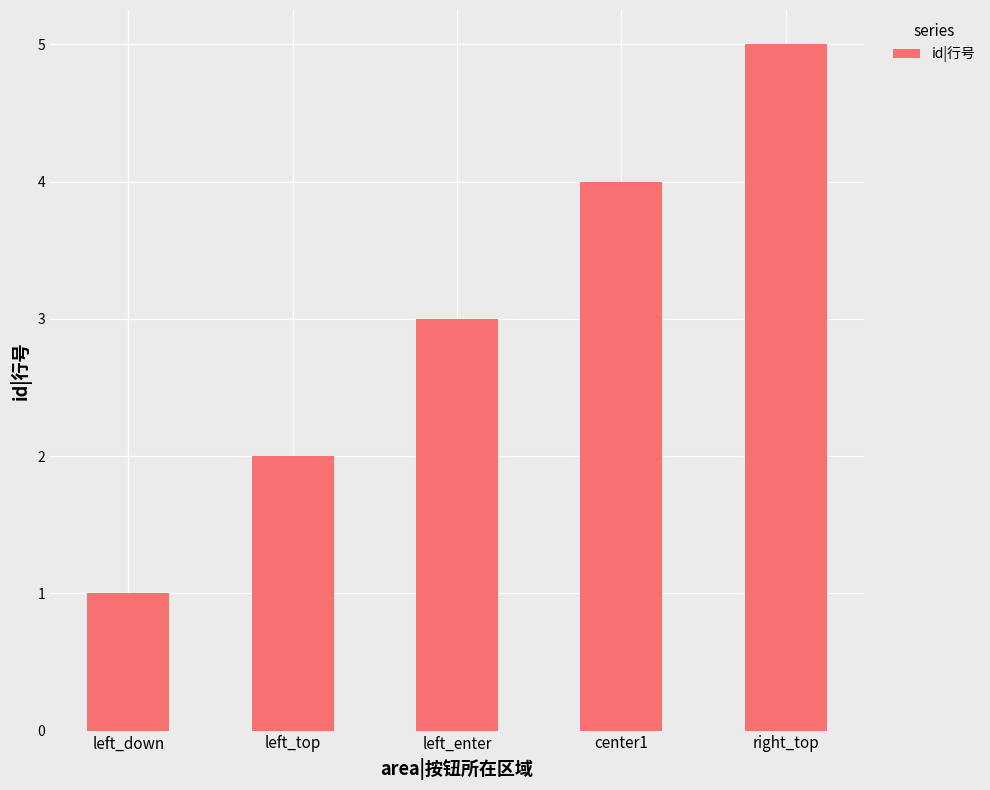

Reading left to right, extract all data points from this chart.

1	2	3	4	5